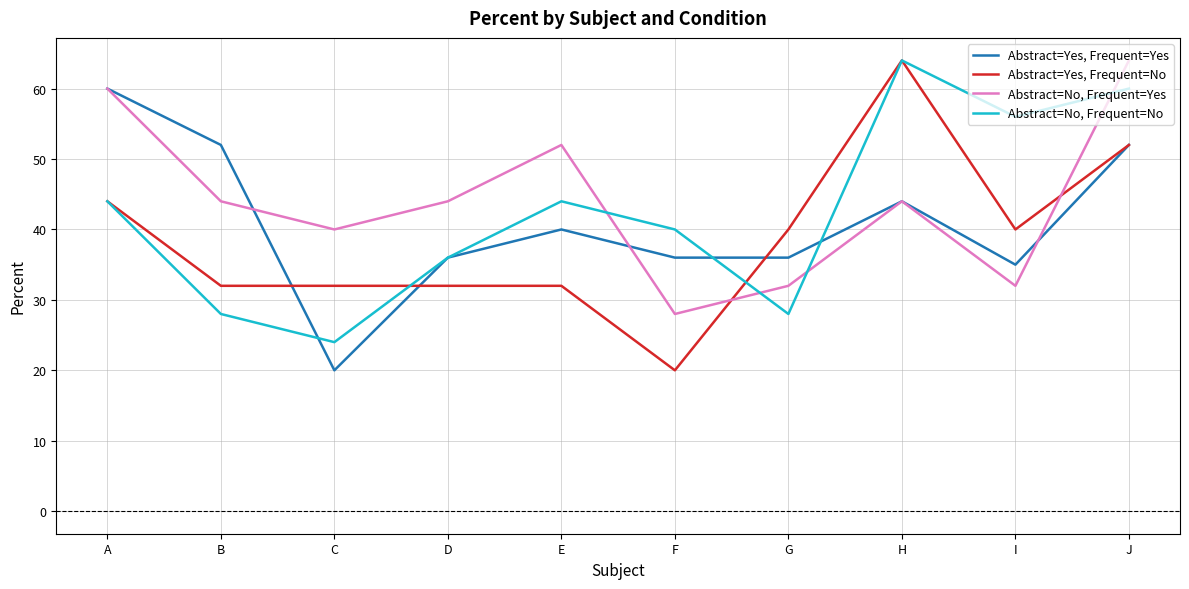

In Abstract=No, Frequent=Yes, how many points are higher than both neighbors (excluding endpoints)?

2